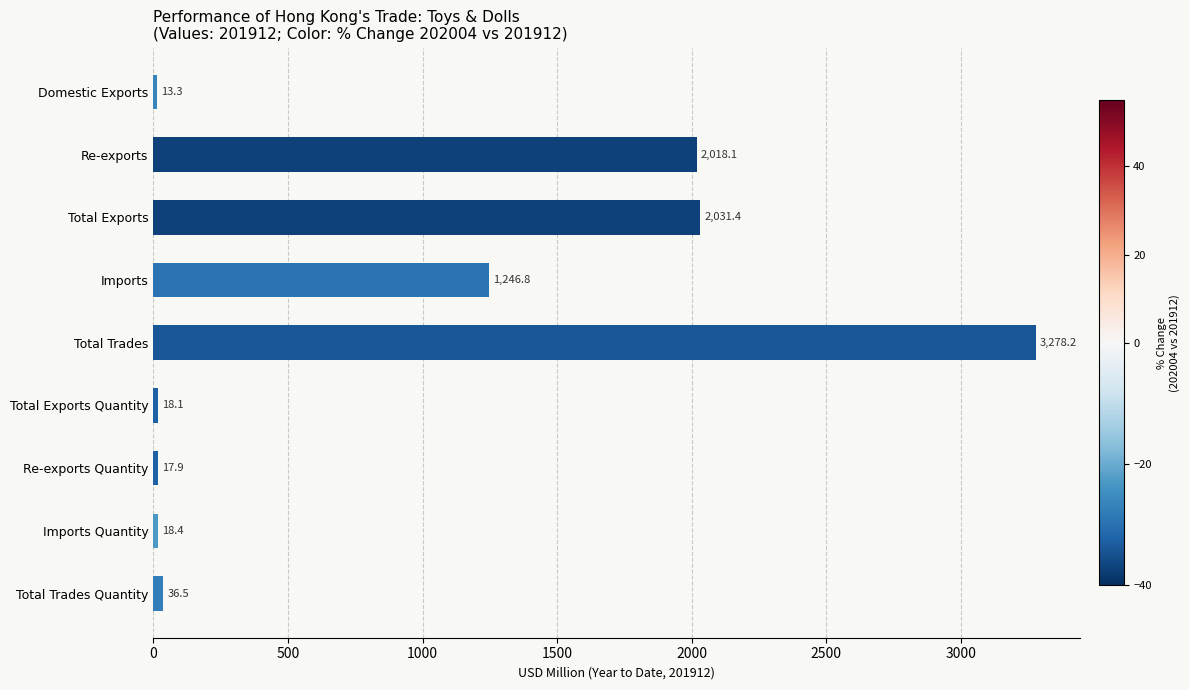

What is the change in value from Imports Quantity to Total Trades Quantity?

+18.1